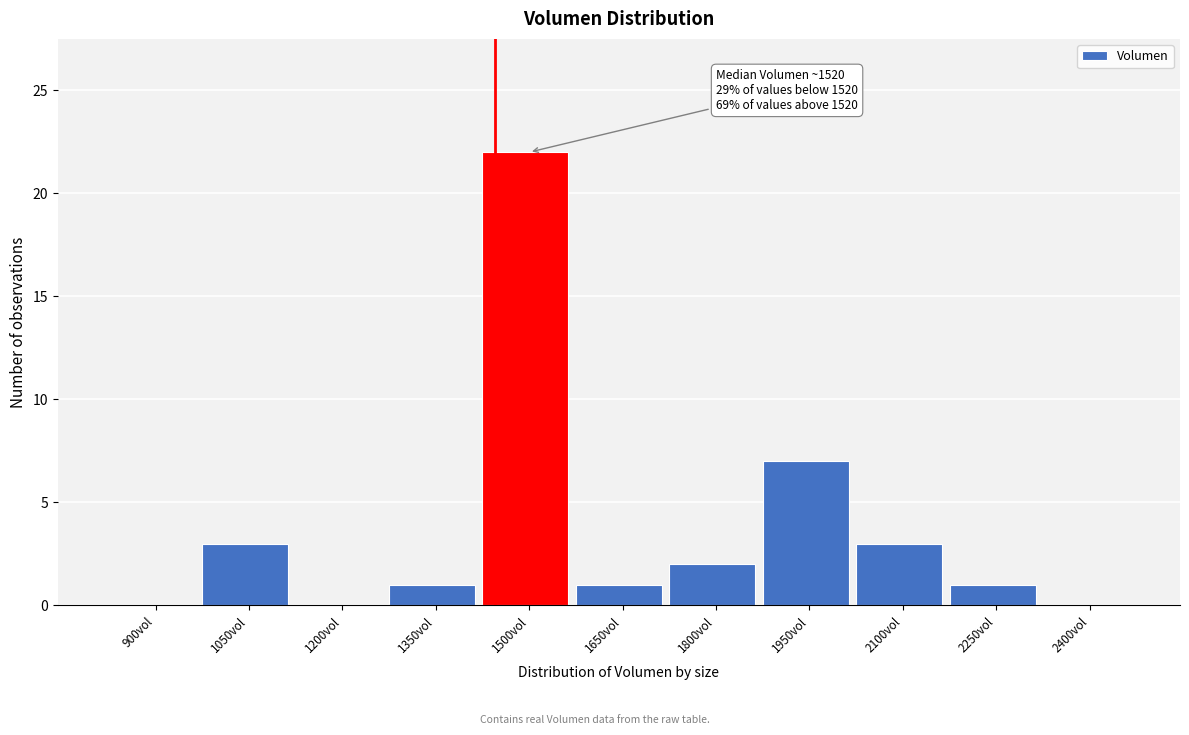

Reading left to right, list all the values displayed in this chart.

900vol=0	1050vol=3	1200vol=0	1350vol=1	1500vol=22	1650vol=1	1800vol=2	1950vol=7	2100vol=3	2250vol=1	2400vol=0